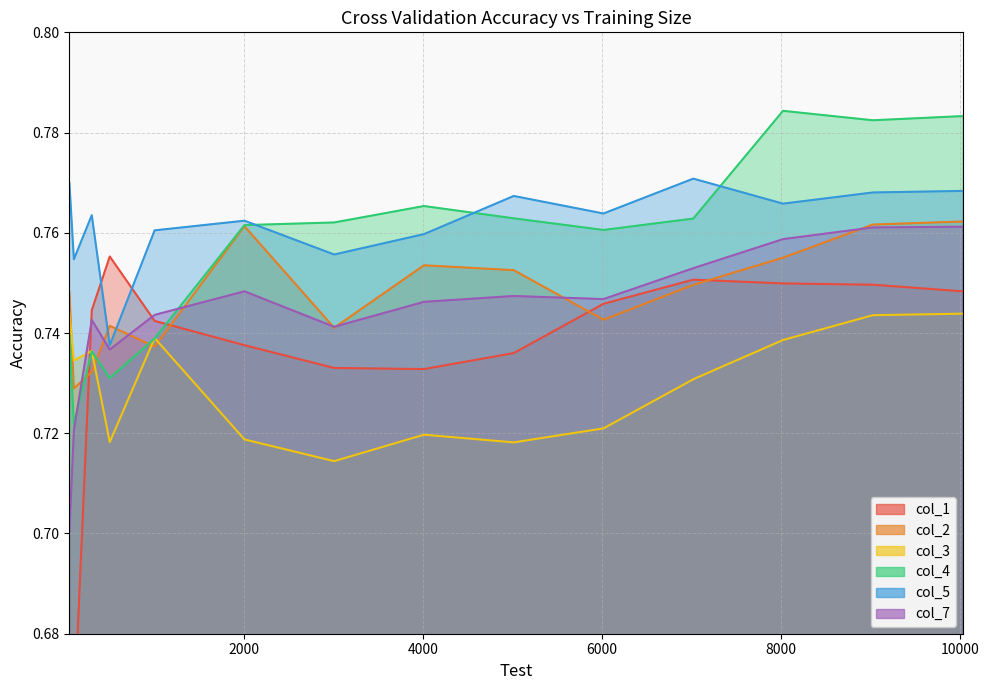

Between which two adjacent categories do col_2 and col_7 first intersect?

100 and 300